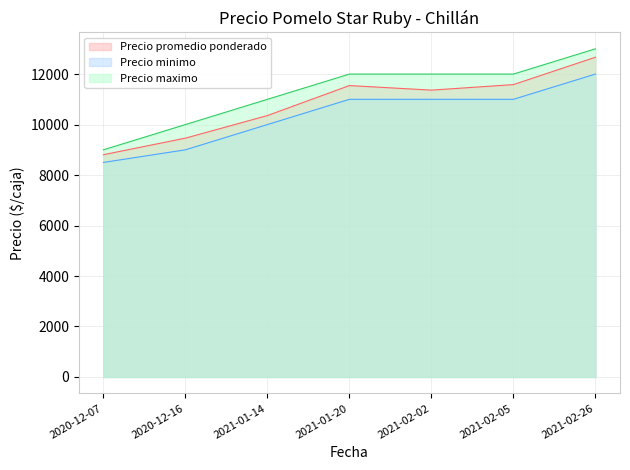

How many distinct data groups are displayed?

3